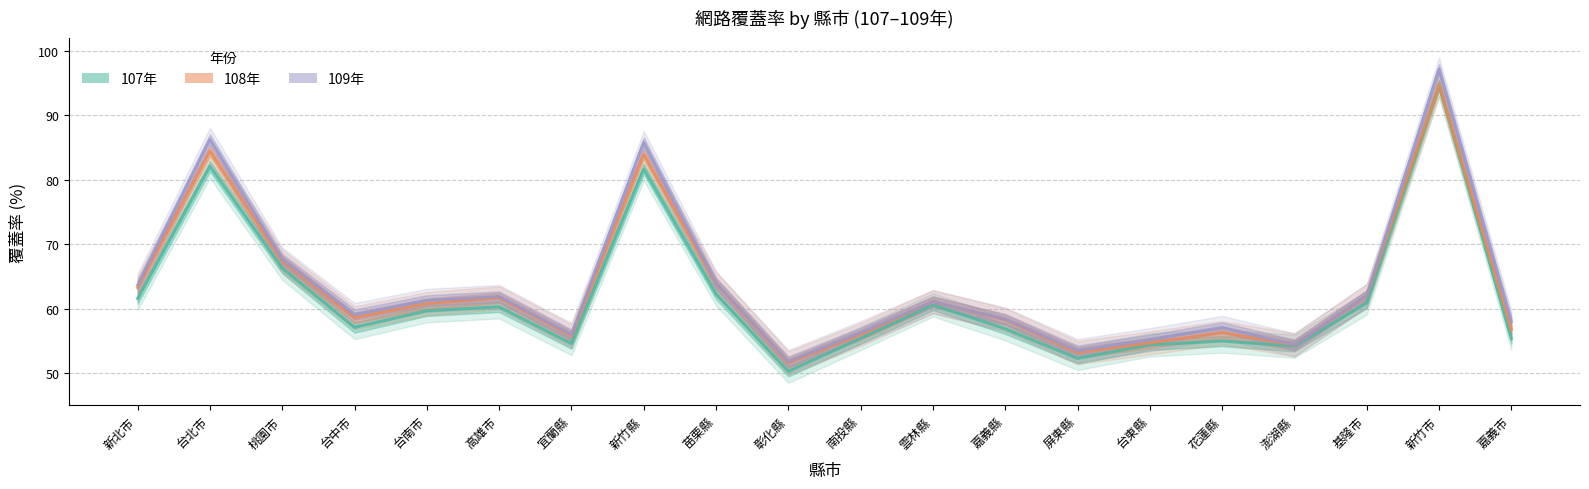

What is the difference between the second highest and second lowest values in the 107年 series?

29.8